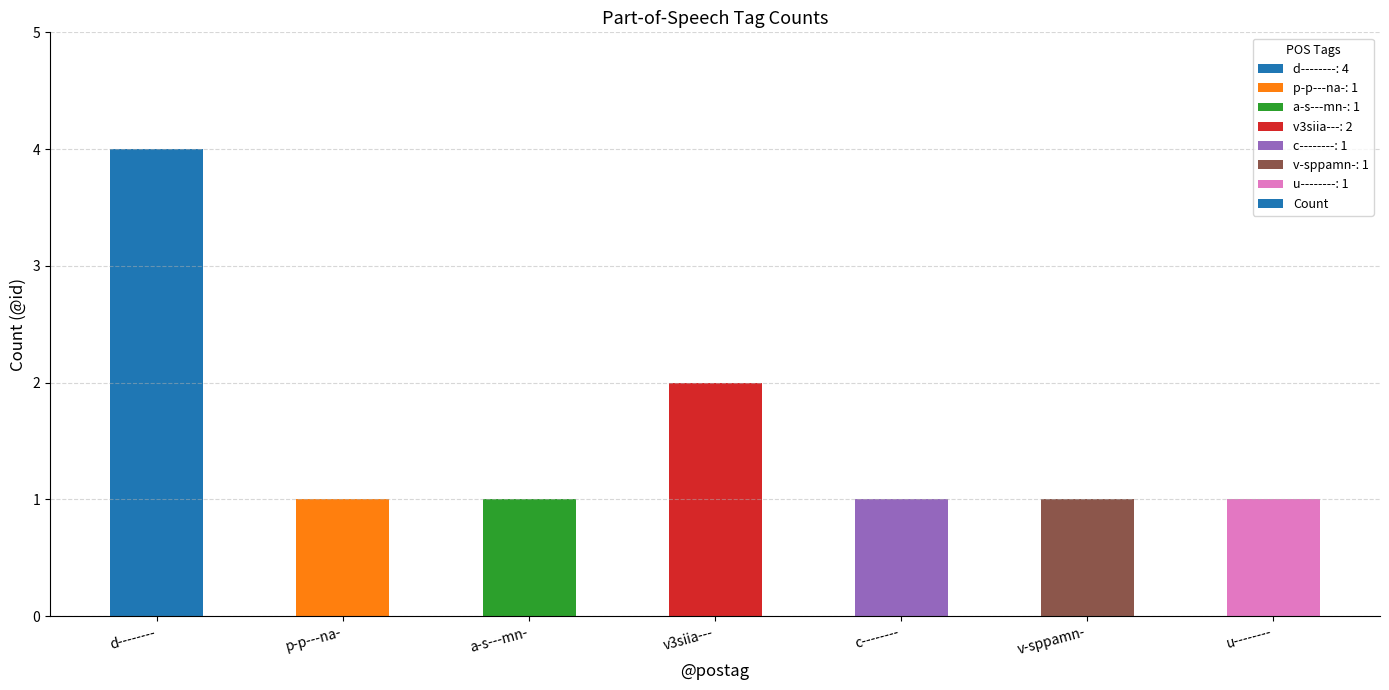

Reading left to right, extract all data points from this chart.

4	1	1	2	1	1	1